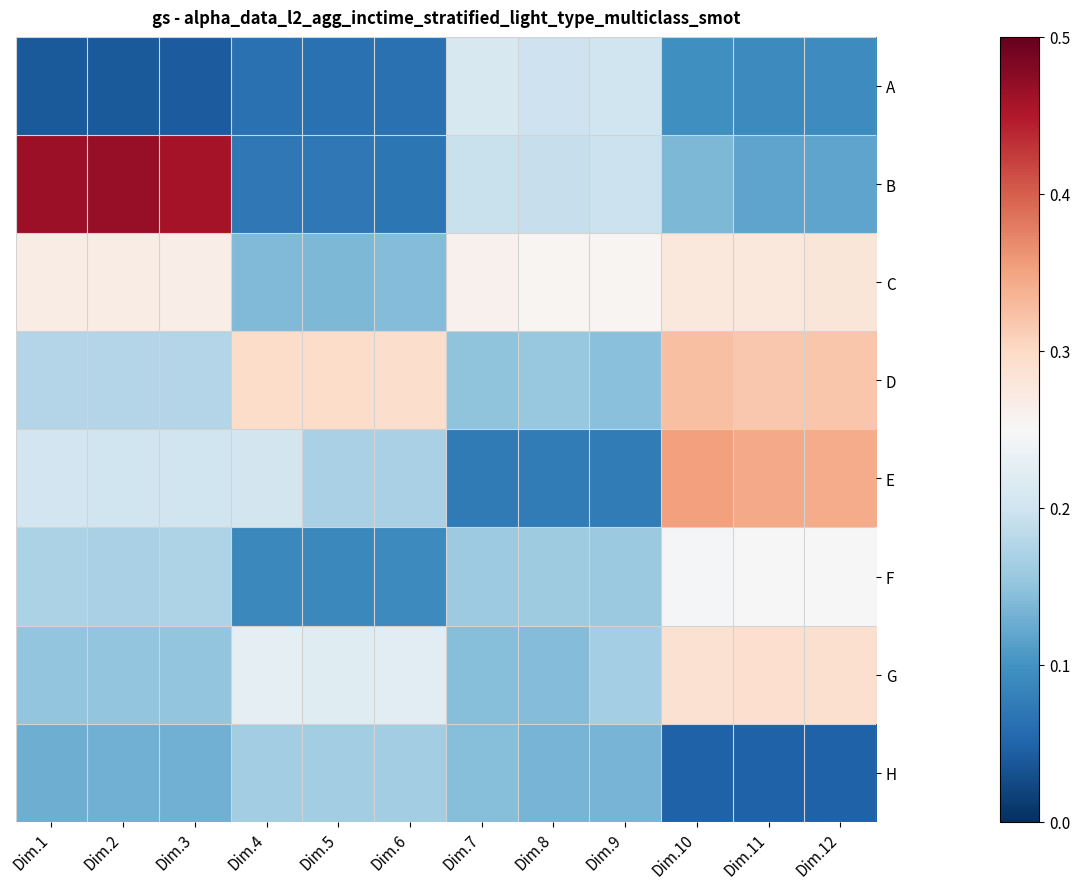

What is the spread (max minus min) of values at Dim.4?

0.2